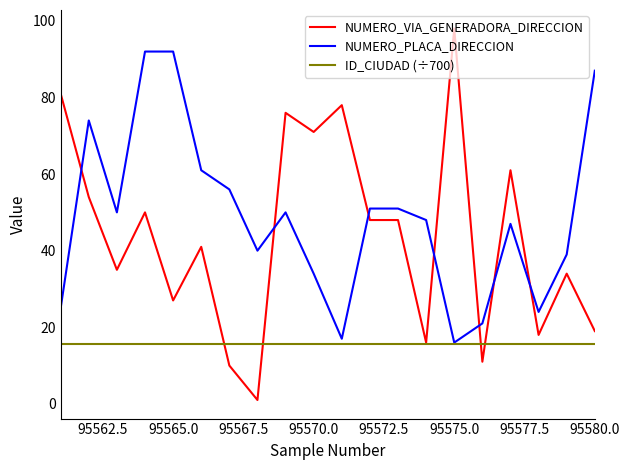

What is the maximum value shown in the chart?

98.0